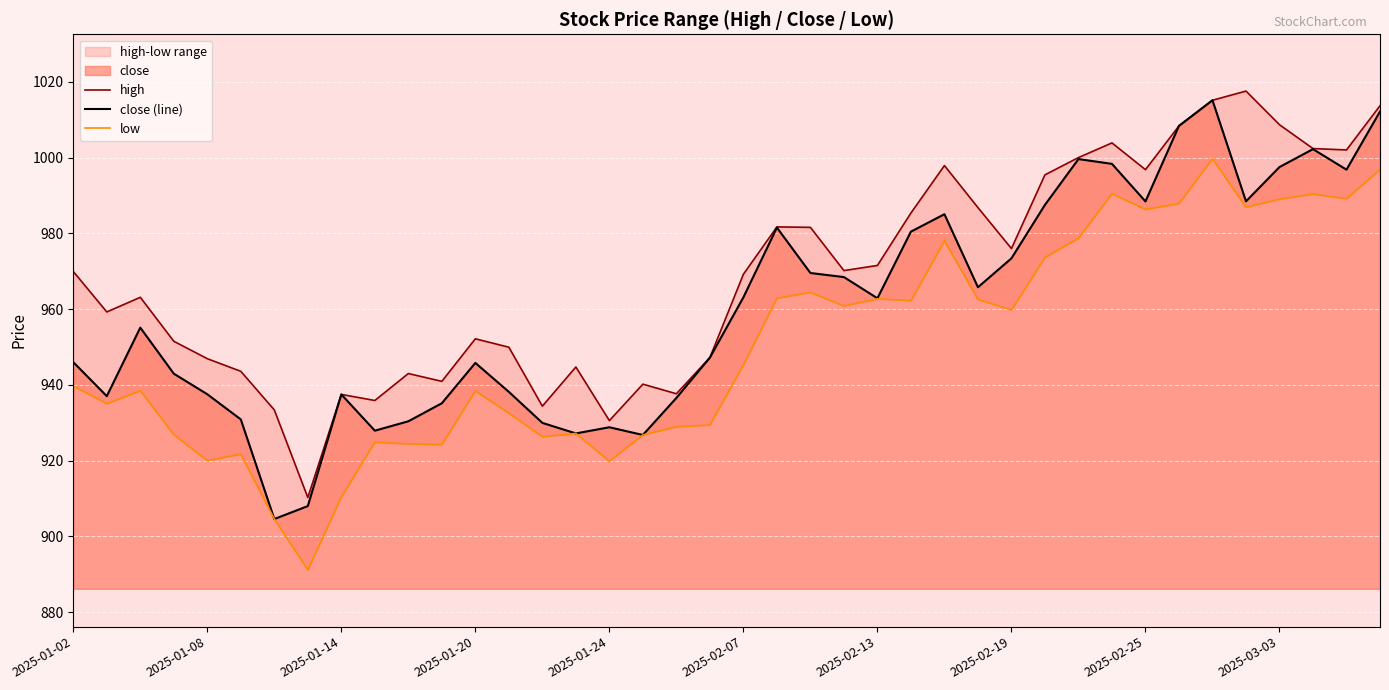

The high series shows 315.4 at 13. True or false?

False